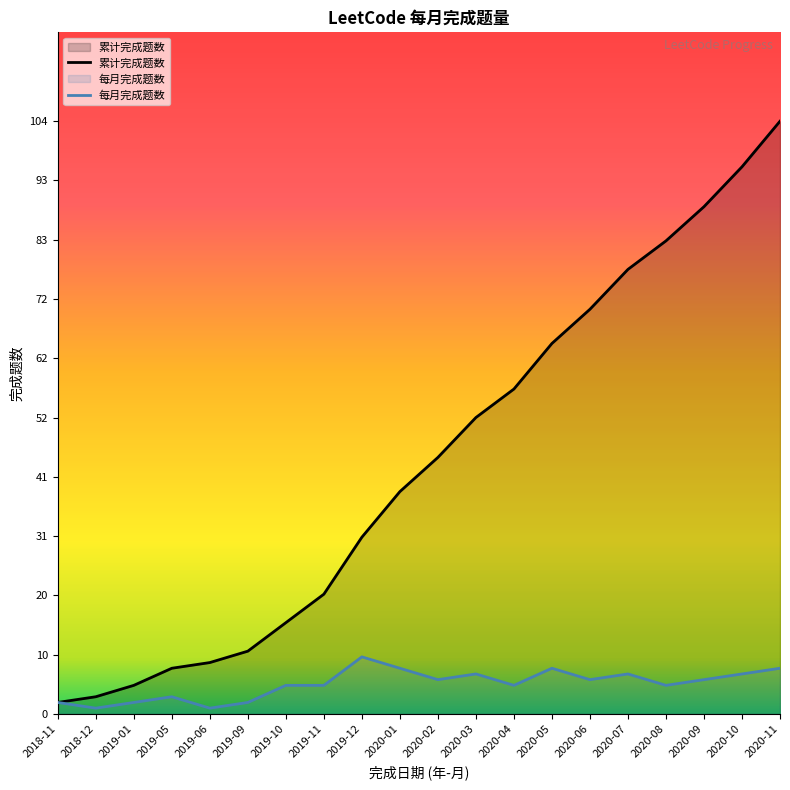

Rank the categories by value from highest to lowest.

2020-11, 2020-10, 2020-09, 2020-08, 2020-07, 2020-06, 2020-05, 2020-04, 2020-03, 2020-02, 2020-01, 2019-12, 2019-11, 2019-10, 2019-09, 2019-06, 2019-05, 2019-01, 2018-12, 2018-11